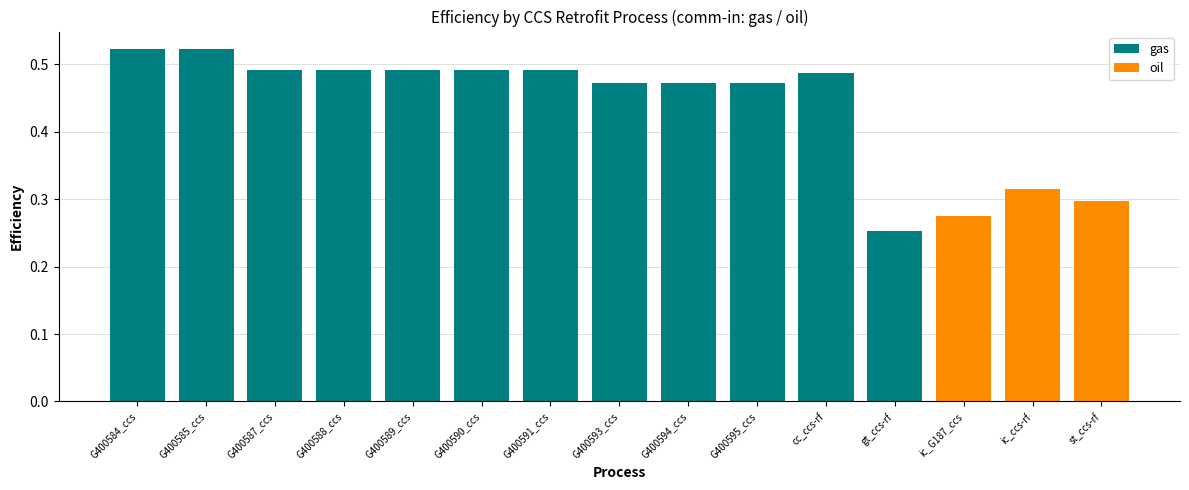

Between G400584_ccs and ic_ccs-rf, which is larger?

G400584_ccs